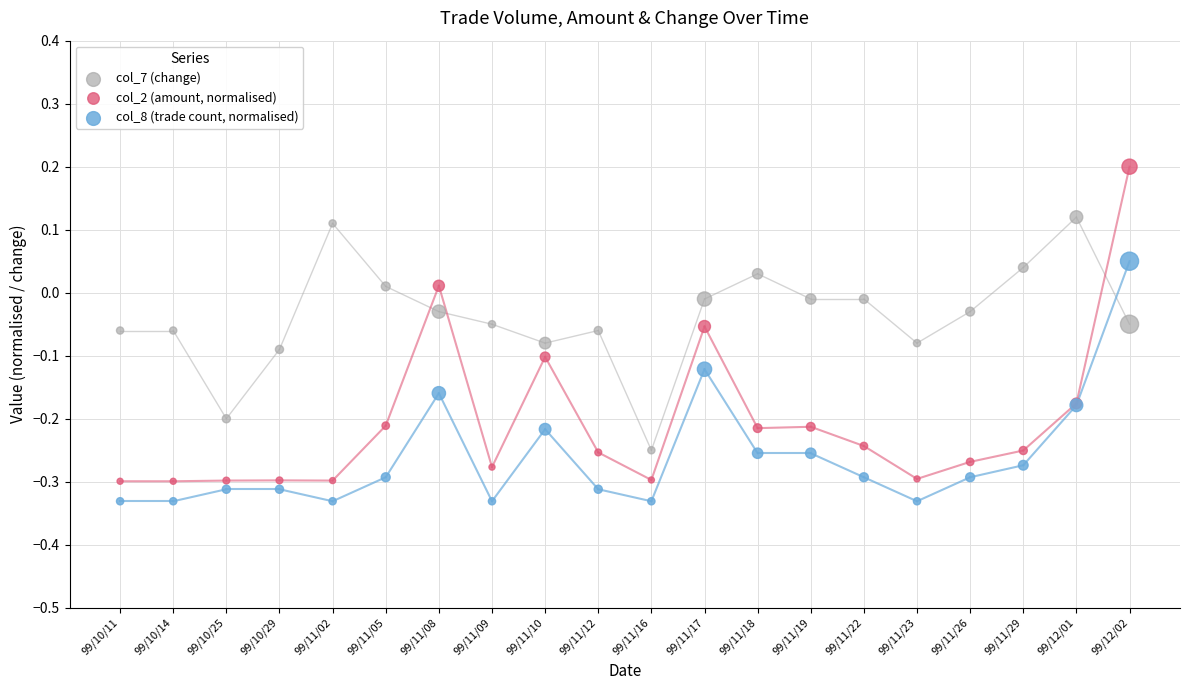

Which series has the widest spread of Y values?

col_2 (amount, normalised)